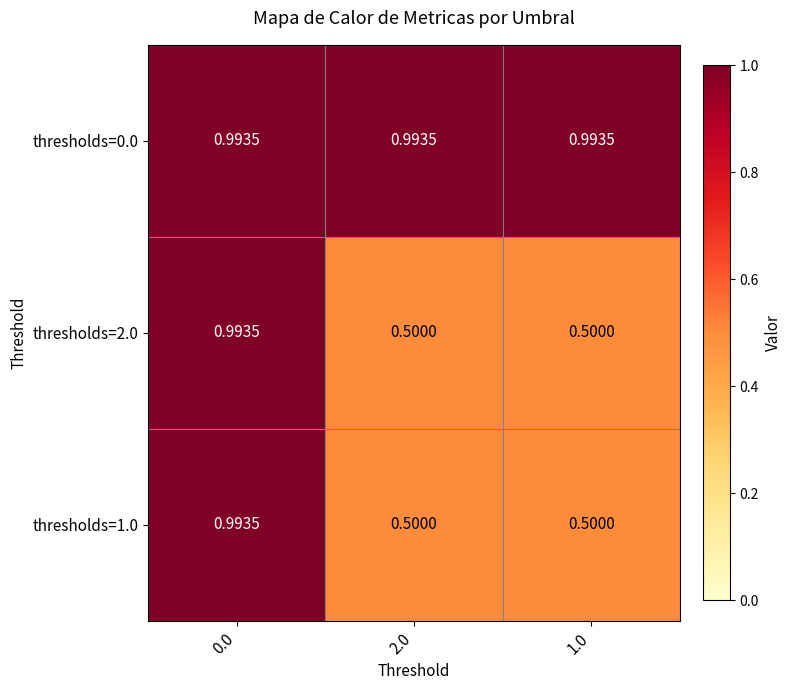

Is the value of thresholds=0.0 at 1.0 greater than the value of thresholds=1.0 at 1.0?

Yes